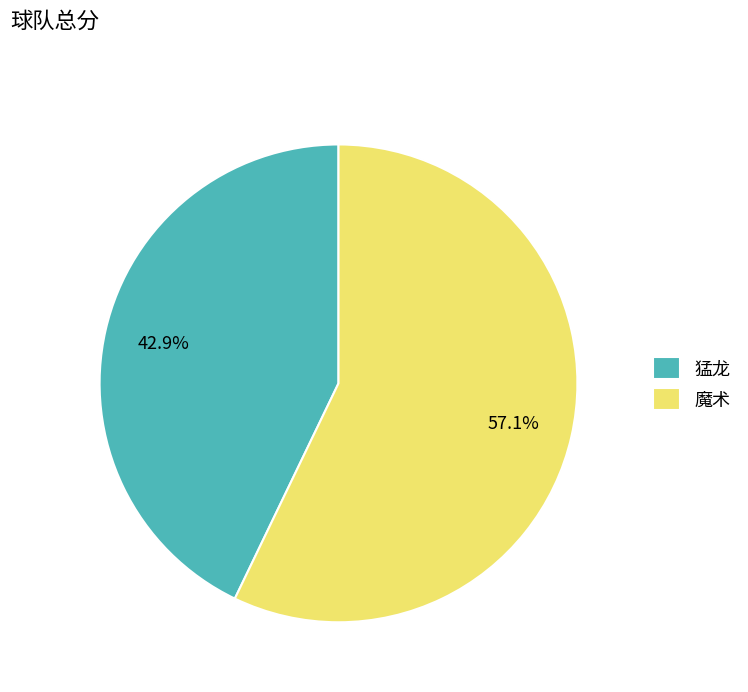

To the nearest percent, what portion does 魔术 represent?

57%